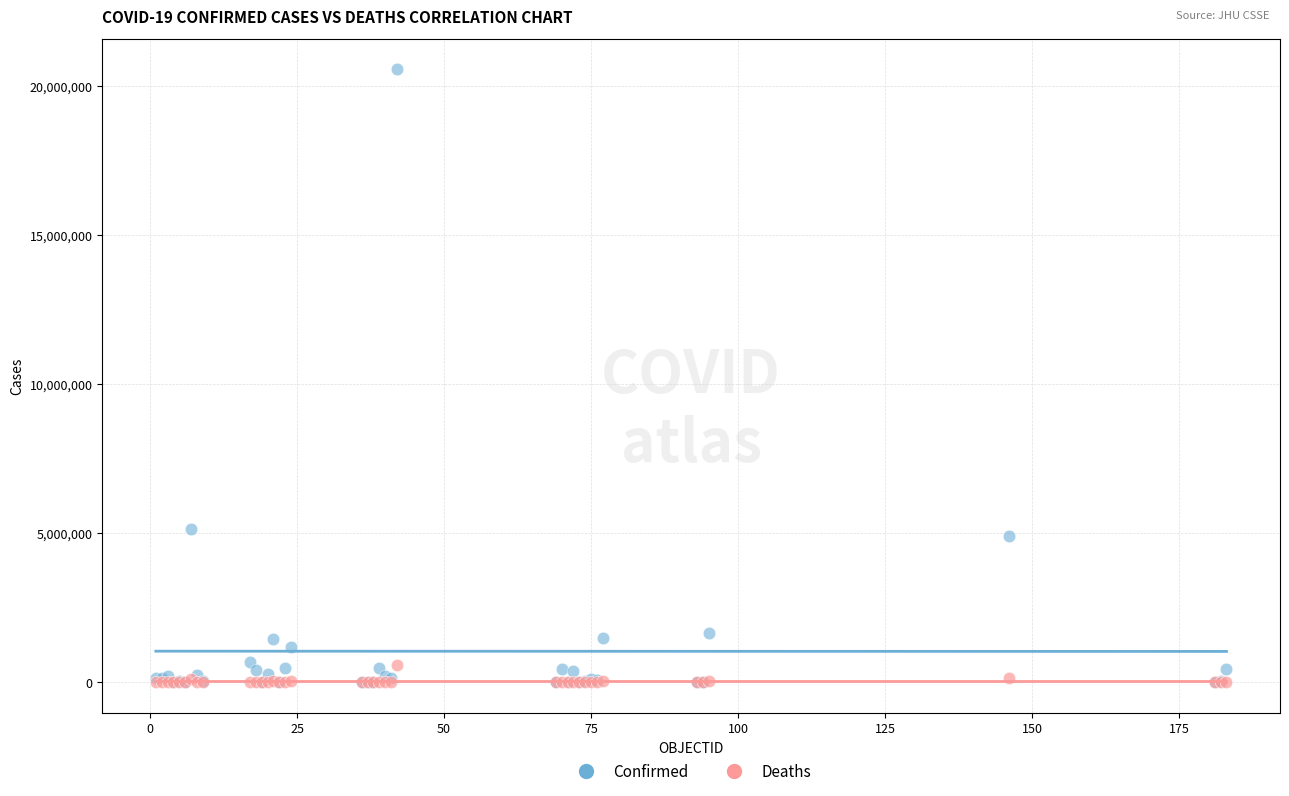

In the Confirmed series, what Y value is closest to 10278988?

5130852